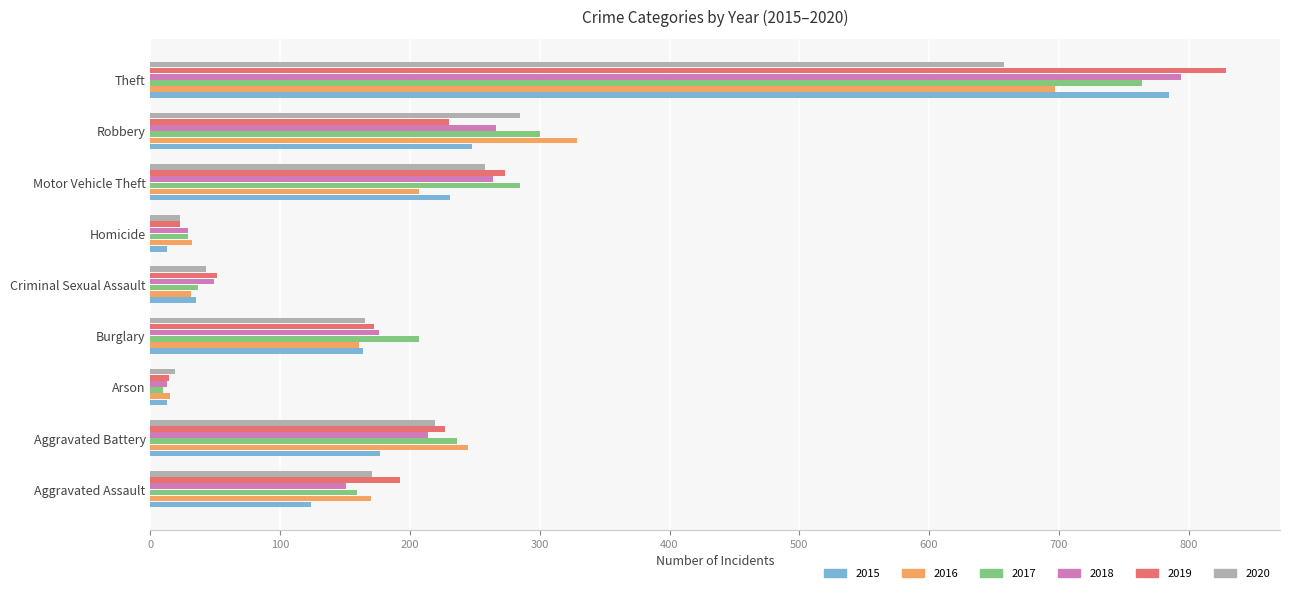

Is the value of 2017 at Criminal Sexual Assault greater than the value of 2016 at Theft?

No